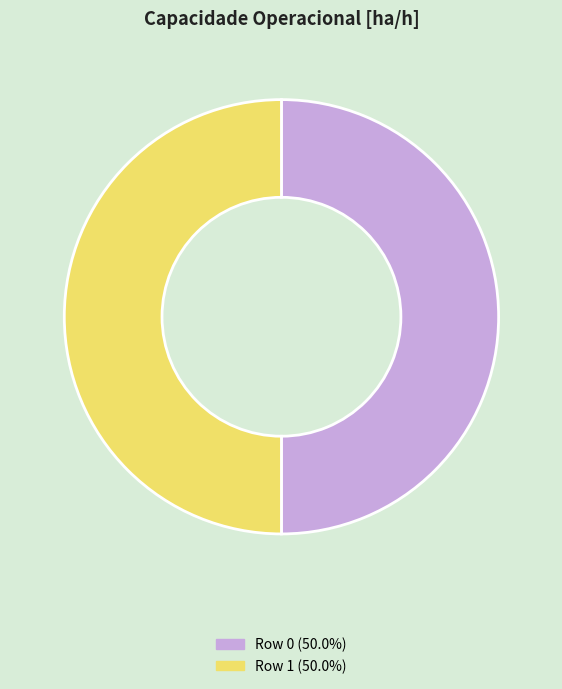

How many slices are in this pie chart?

2